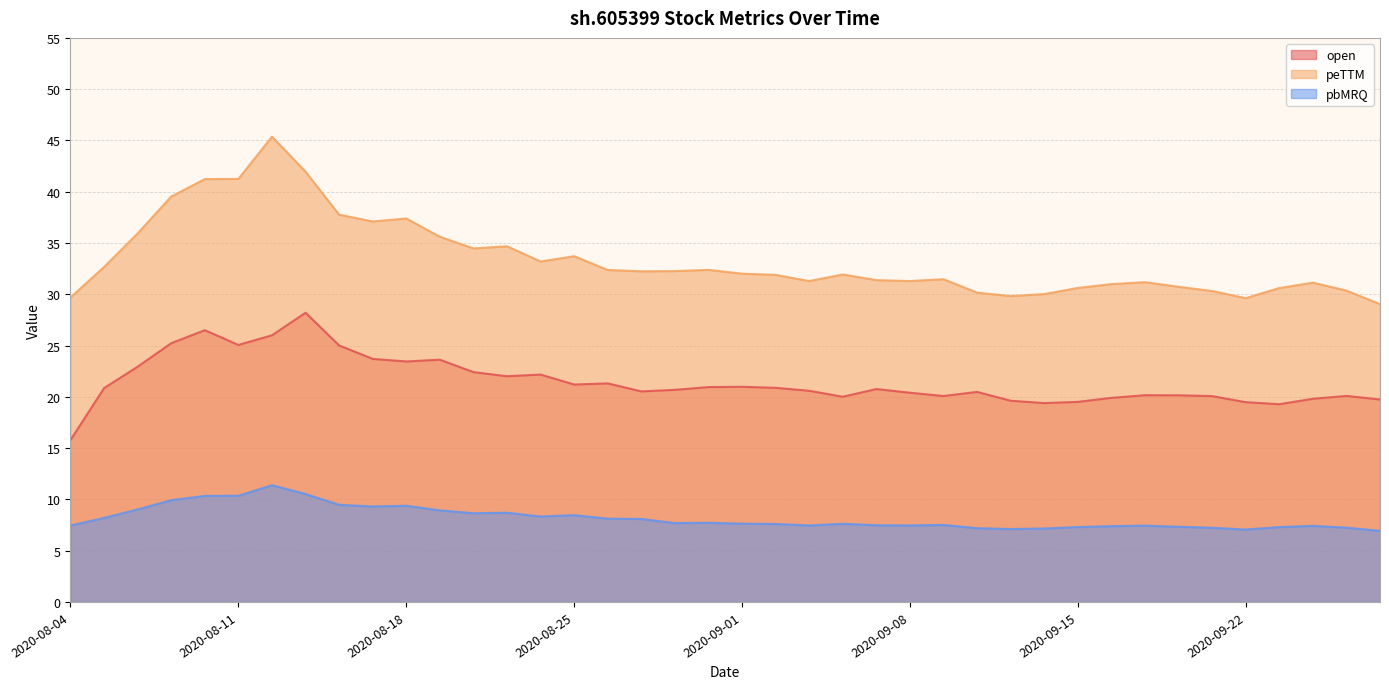

What position from the left is 2020-08-10?

5